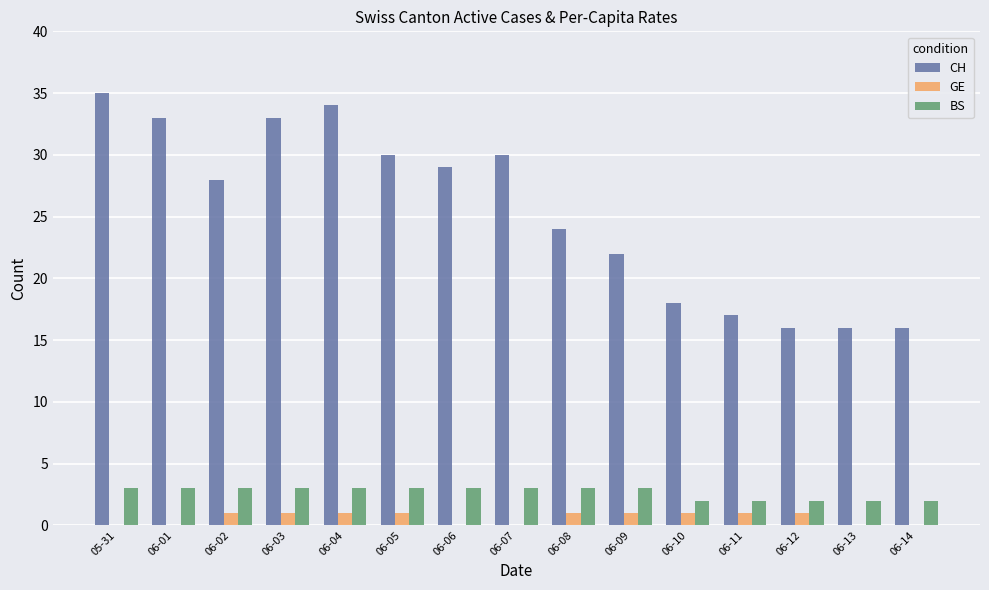

What is the average value of the BS series?

3